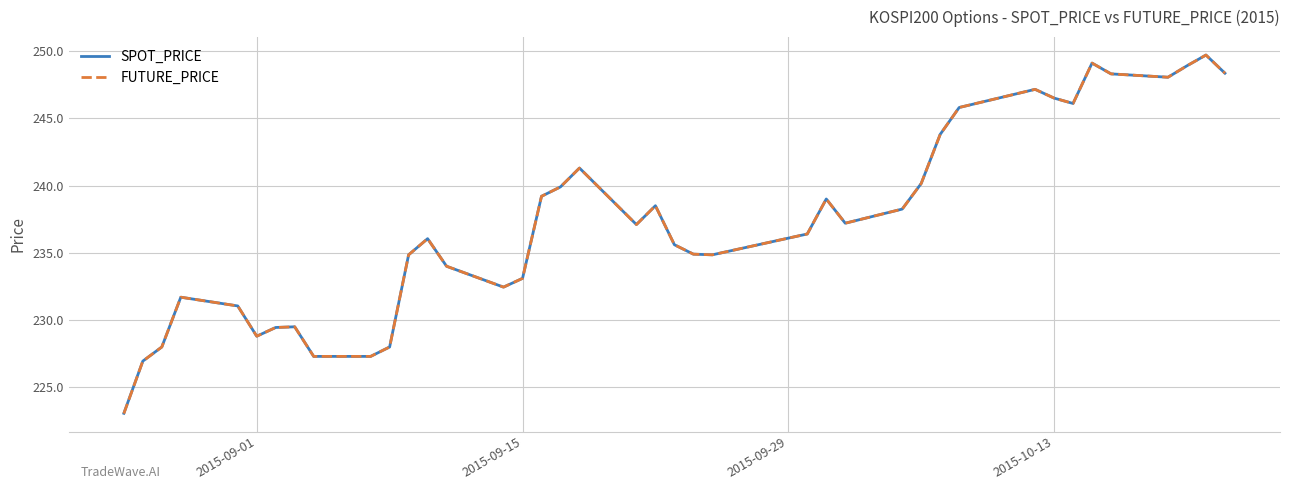

What are all the series names shown in the legend?

SPOT_PRICE, FUTURE_PRICE